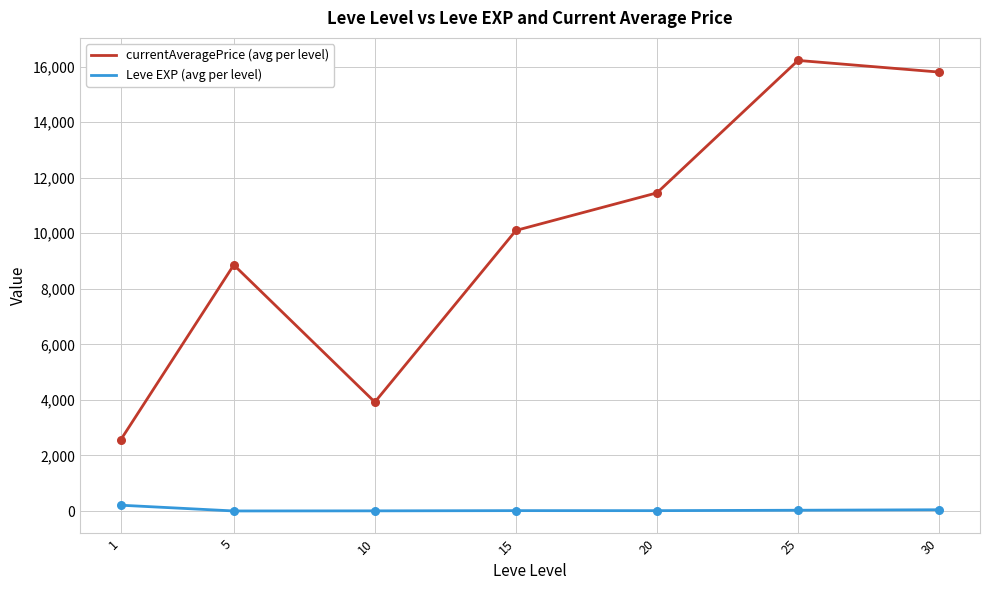

What is the total value across all series at 20?

11468.0